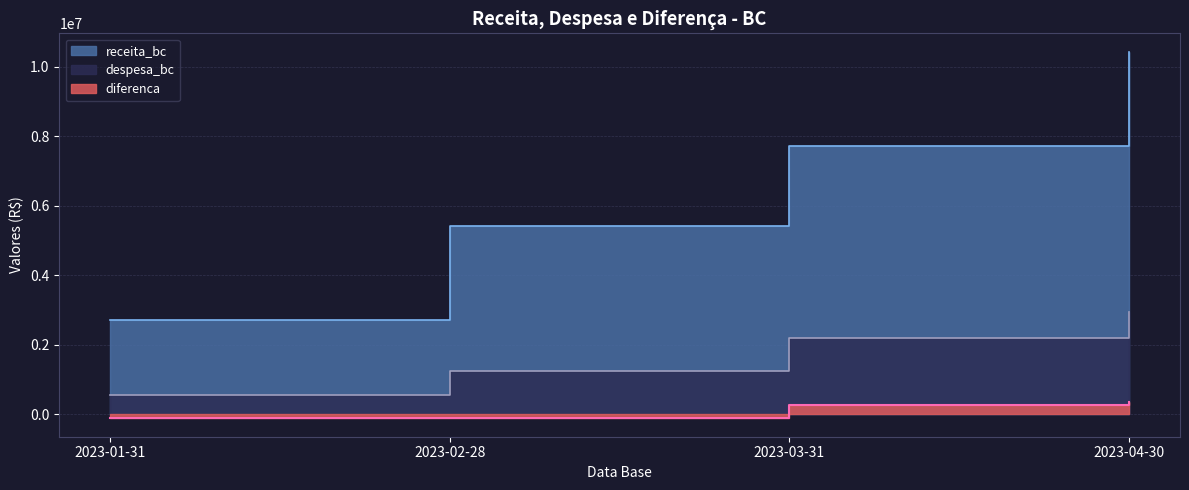

Is it true that diferenca equals -44217.3 at 2023-02-28?

False